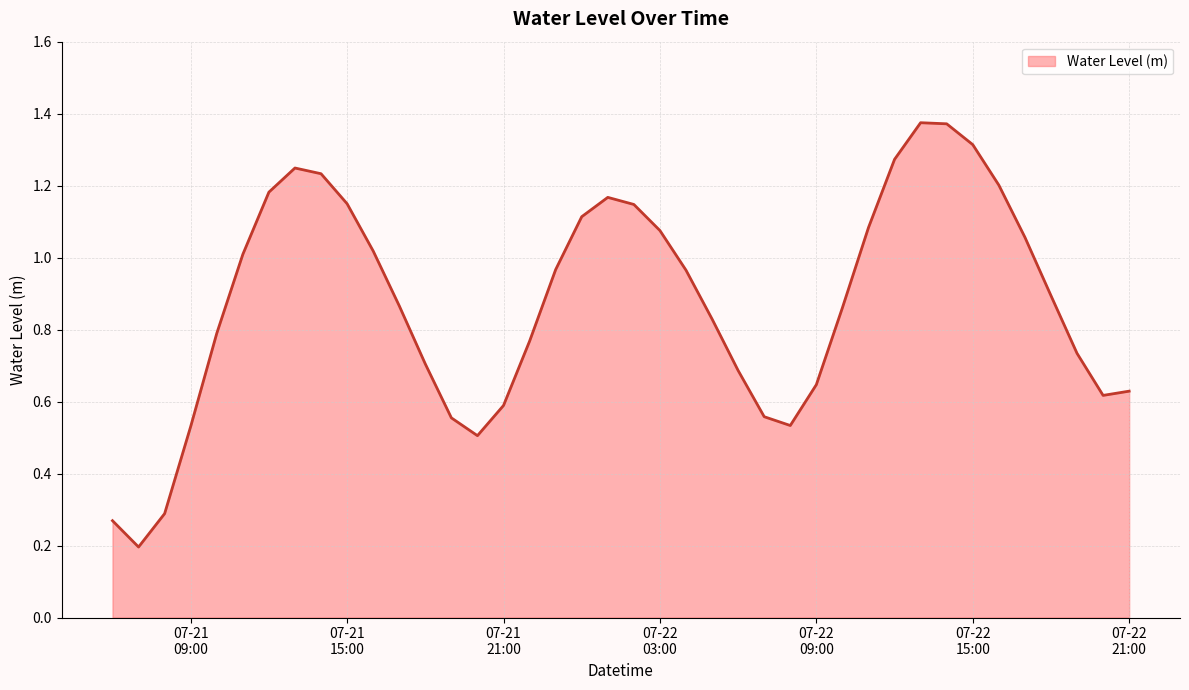

Does the chart have visible grid lines?

Yes